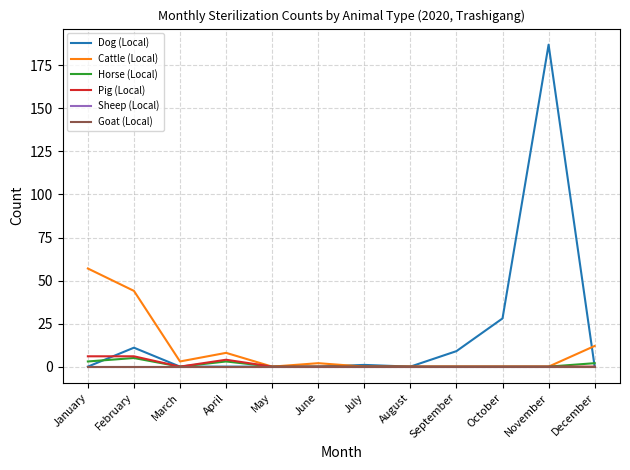

Does the chart have visible grid lines?

Yes